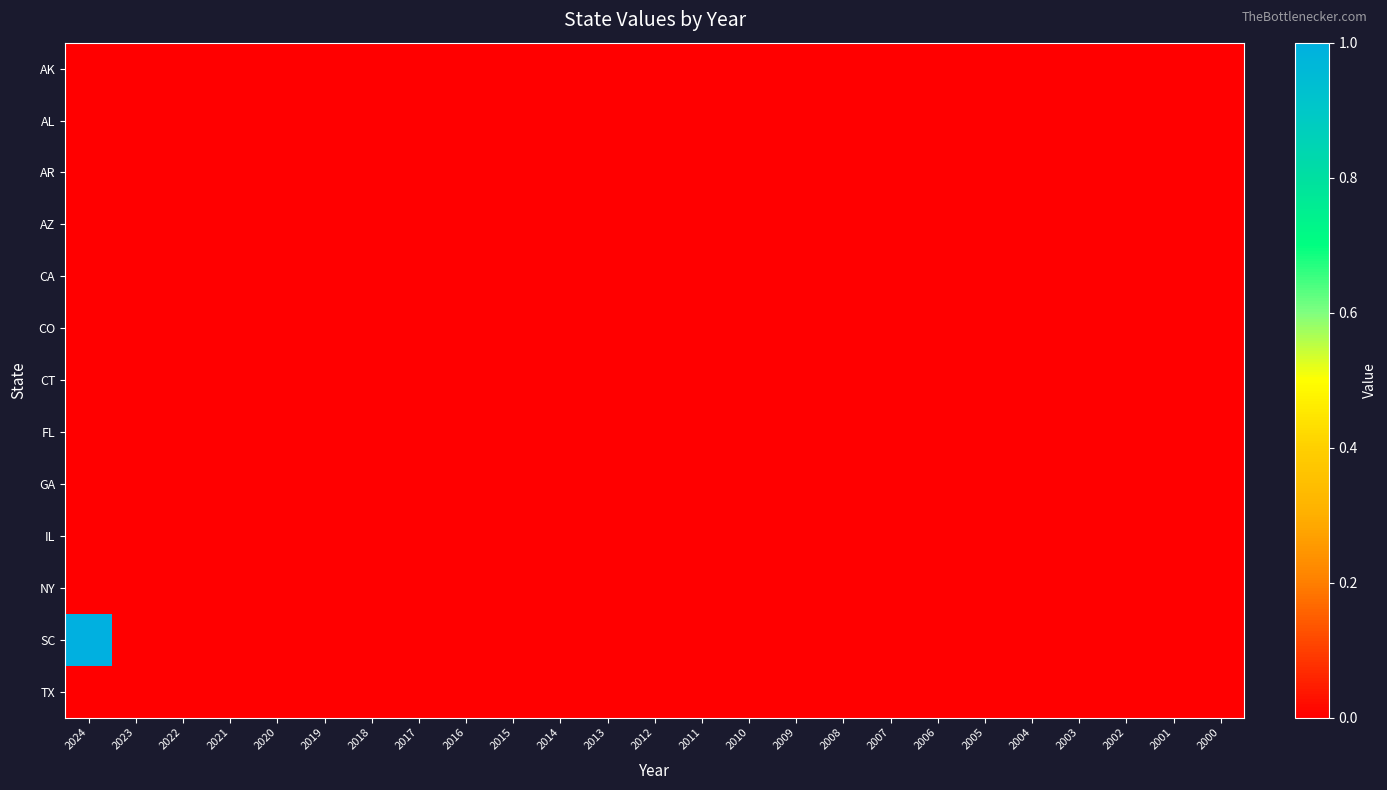

At 2015, list the series in order from largest to smallest.

AK, AL, AR, AZ, CA, CO, CT, FL, GA, IL, NY, SC, TX